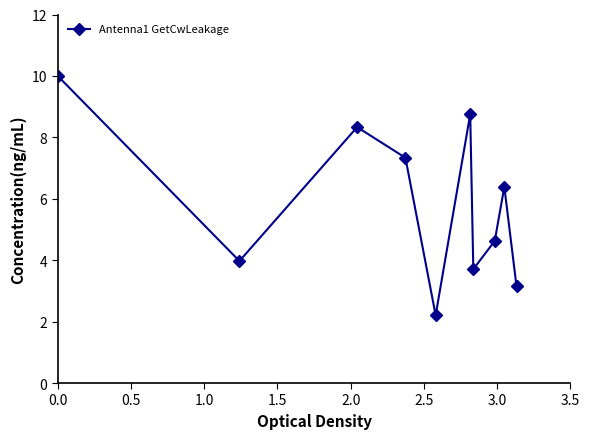

How many interior local peaks (higher than both neighbors) does the data have?

3